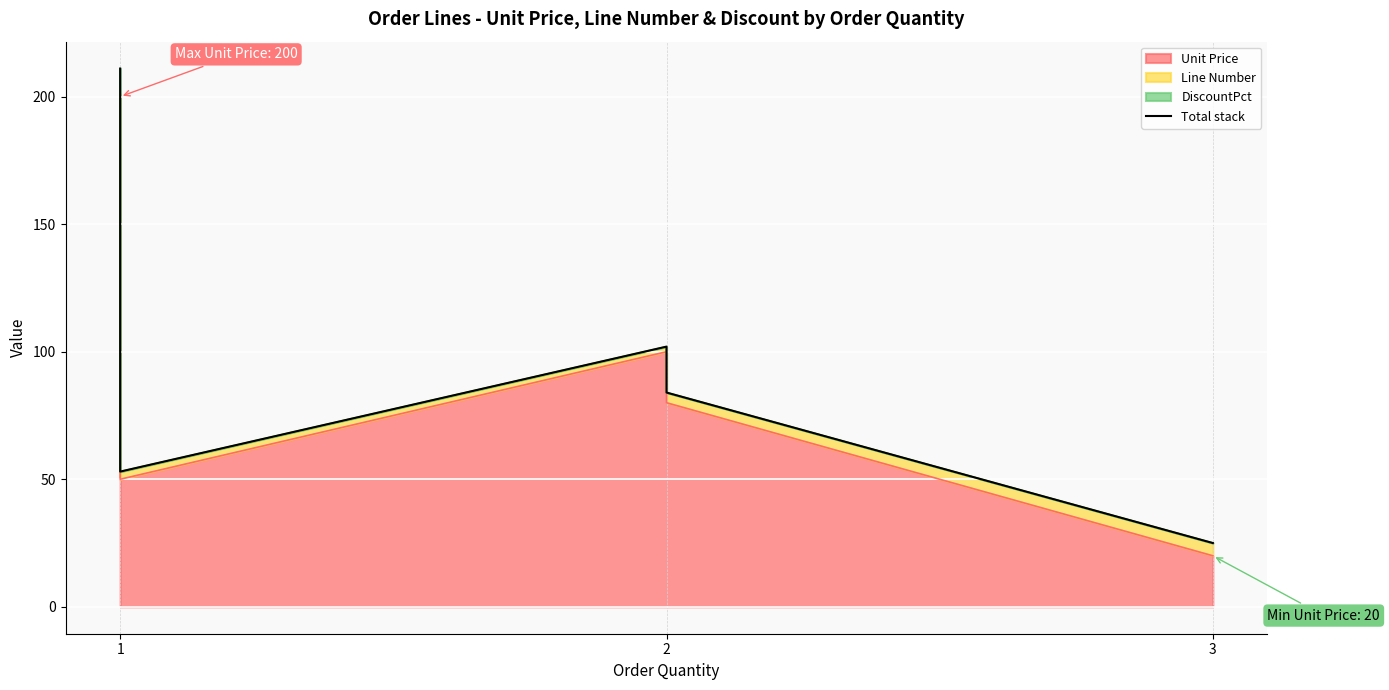

The chart shows a value of 5 at 3. True or false?

False